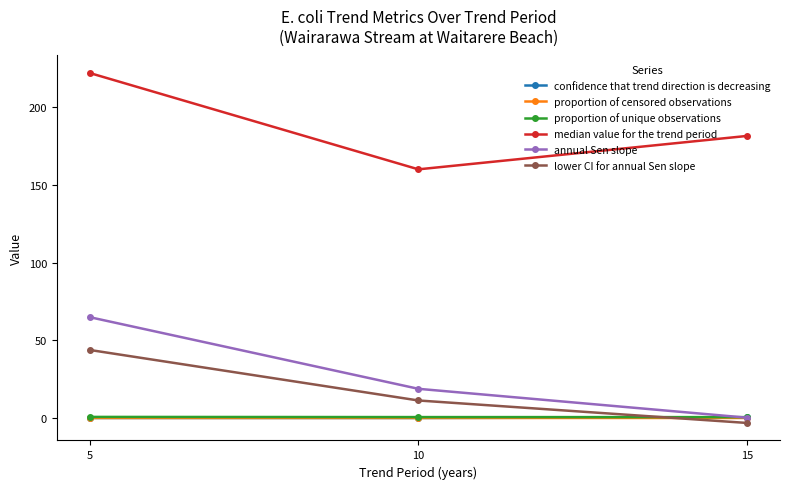

What is the greatest value displayed?

222.0